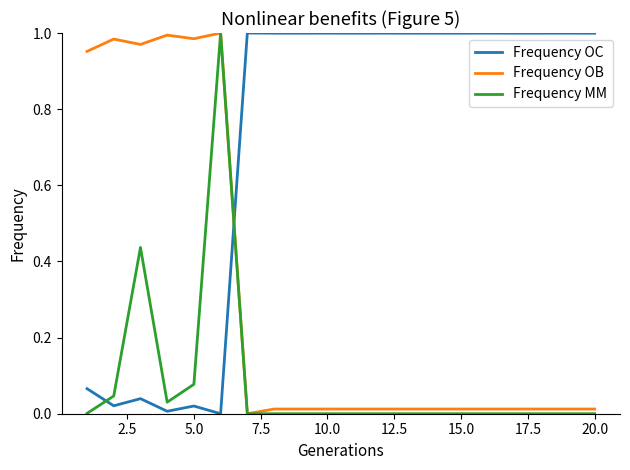

Rank the series by their average value, from lowest to highest.

Frequency MM, Frequency OB, Frequency OC